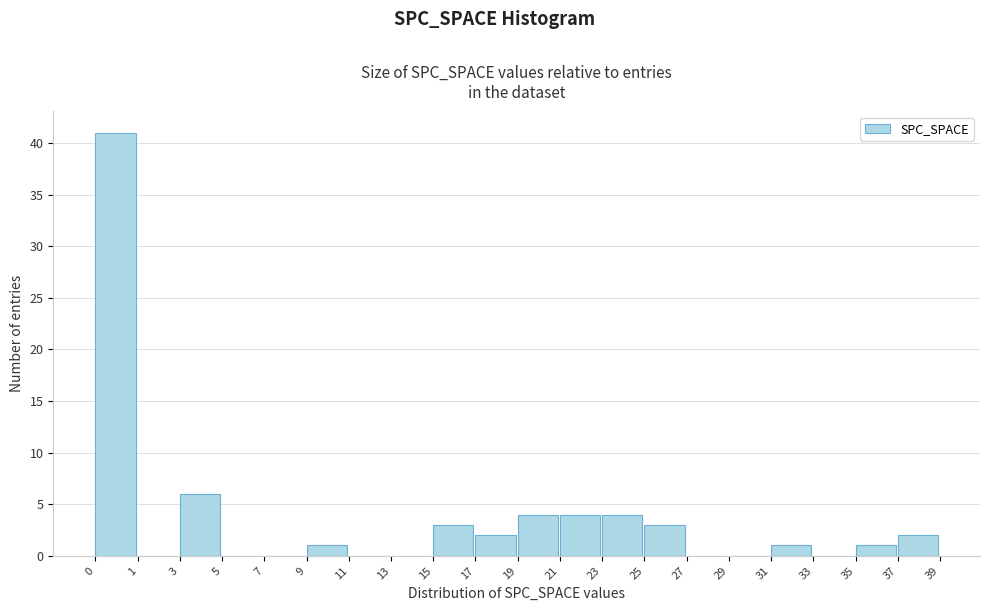

Reading left to right, list all the values displayed in this chart.

0=41	1=0	3=6	5=0	7=0	9=1	11=0	13=0	15=3	17=2	19=4	21=4	23=4	25=3	27=0	29=0	31=1	33=0	35=1	37=2